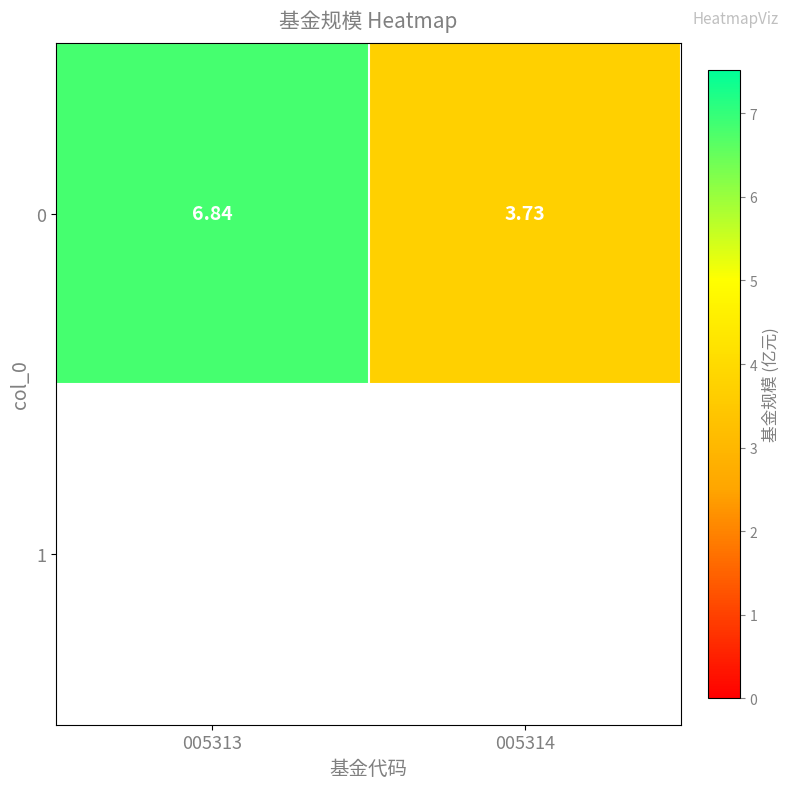

What is the difference between the maximum and minimum values?

3.1